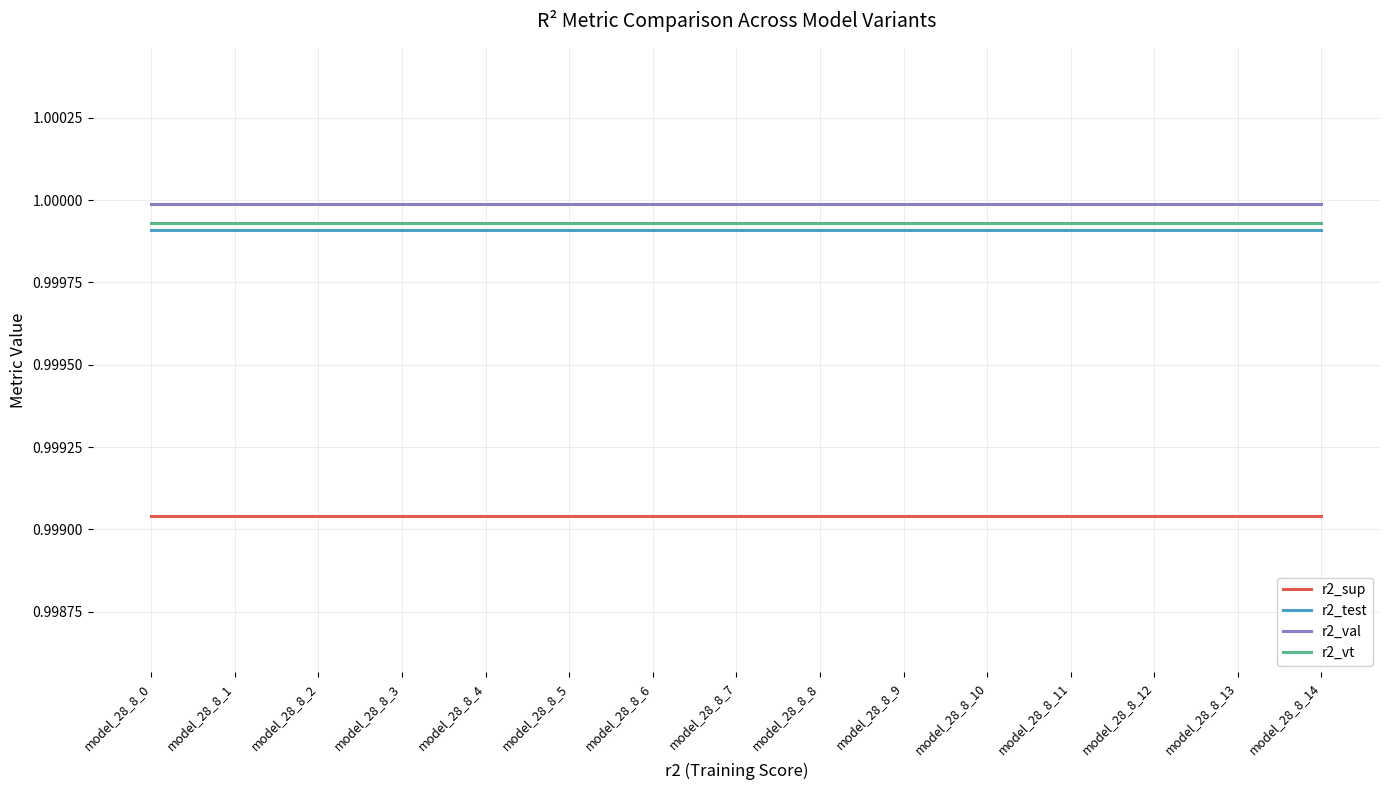

What is the total value across all series at model_28_8_2?

4.0